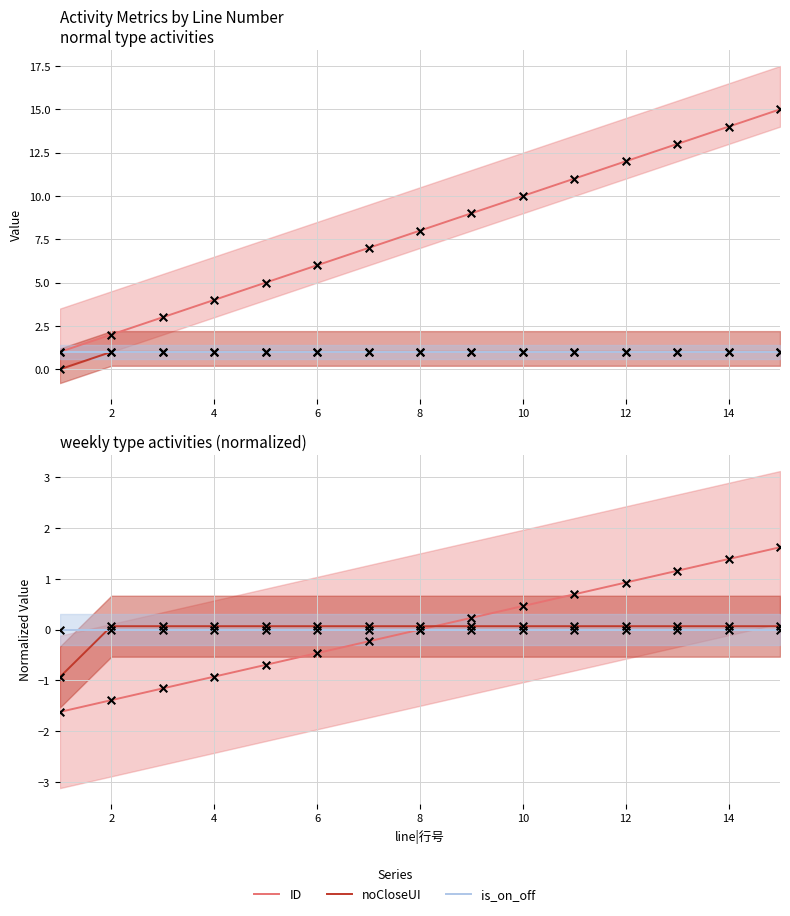

Which series has the largest total across all categories?

ID